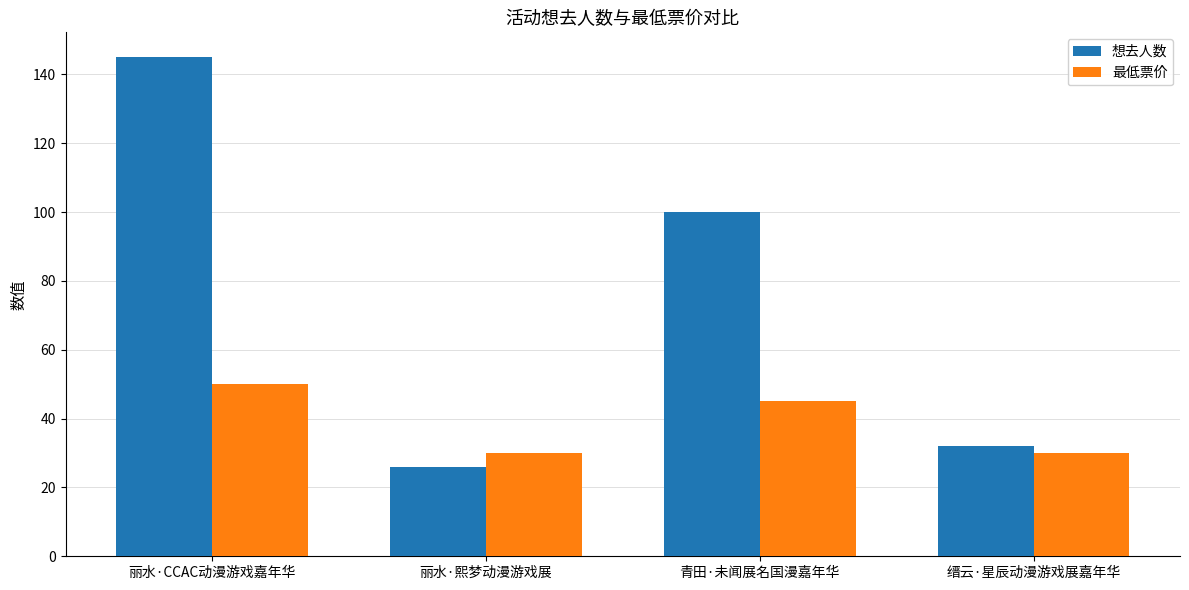

True or false: 最低票价 has a value of 29.9 at 丽水·熙梦动漫游戏展.

True